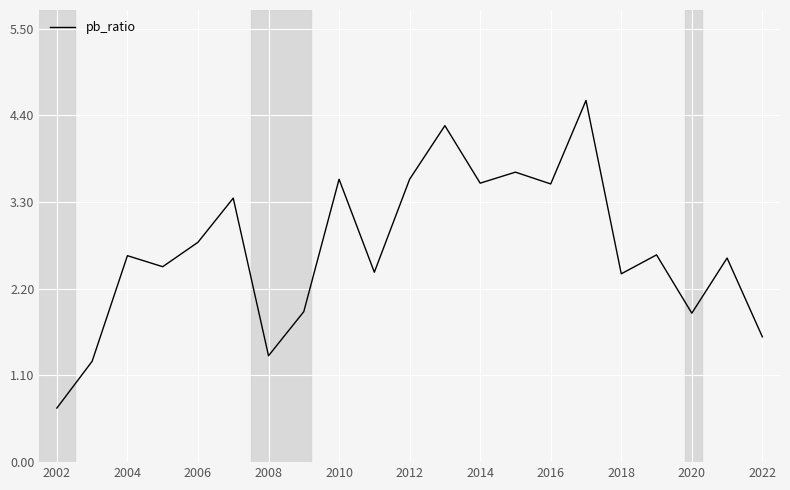

Reading left to right, transcribe all the data shown in this chart.

0.7	1.3	2.6	2.5	2.8	3.4	1.4	1.9	3.6	2.4	3.6	4.3	3.5	3.7	3.5	4.6	2.4	2.6	1.9	2.6	1.6